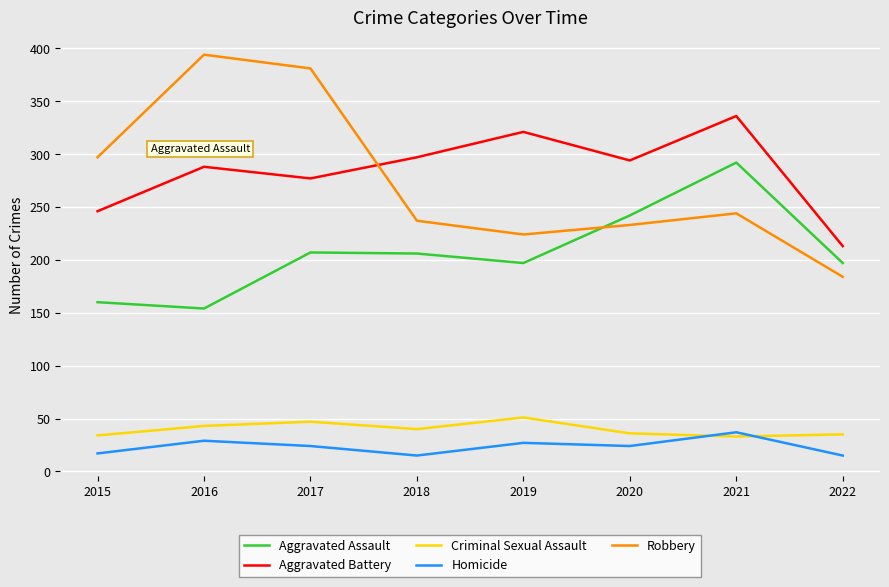

Is it true that Aggravated Assault equals 197 at 2019?

True